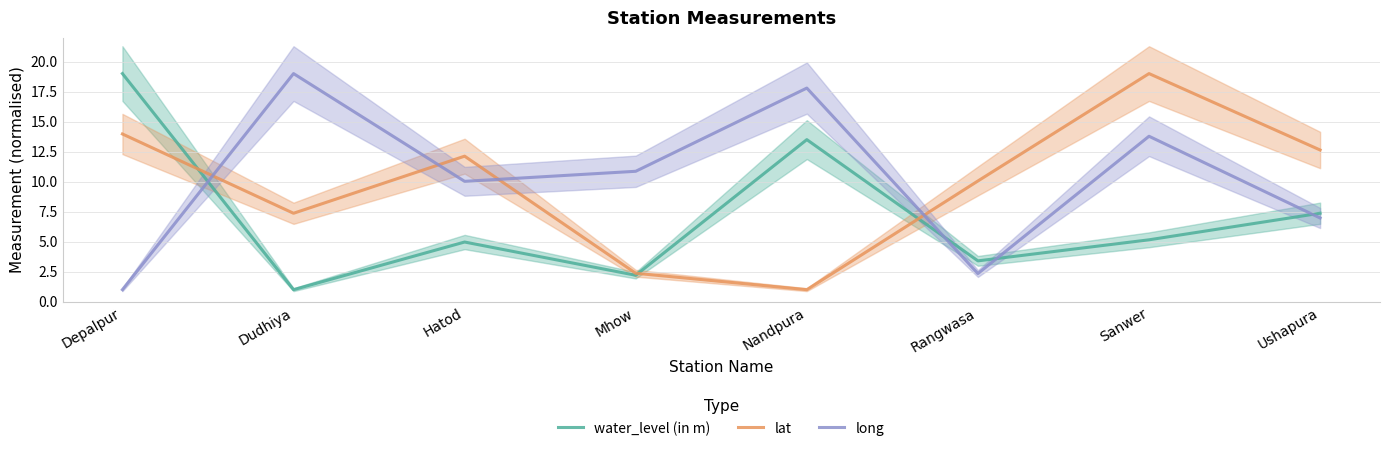

How many interior local valleys does the water_level (in m) series have?

3